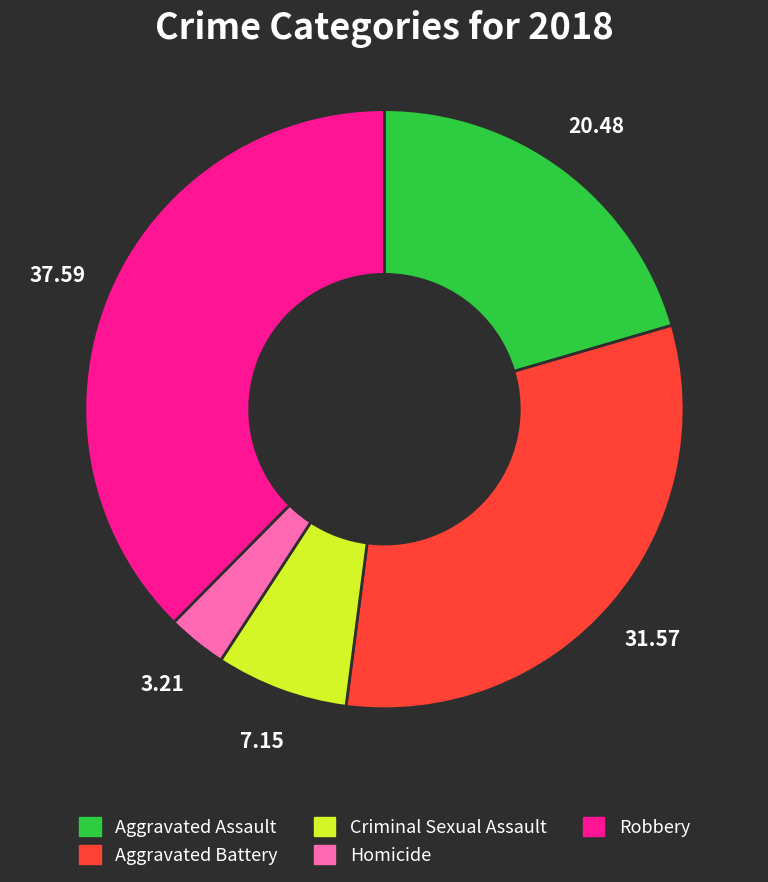

Is it true that Aggravated Assault is 33% of the pie?

False